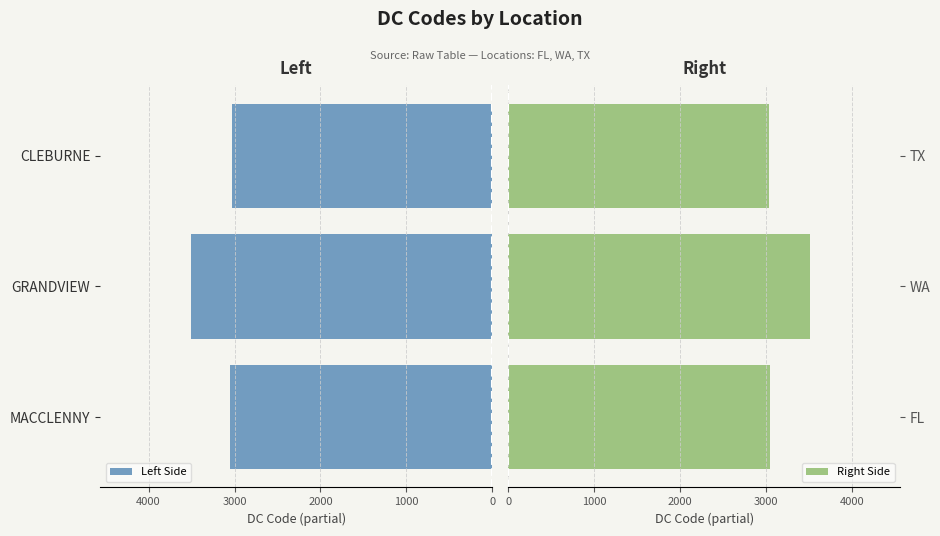

At which label does Left Side reach its peak?

GRANDVIEW